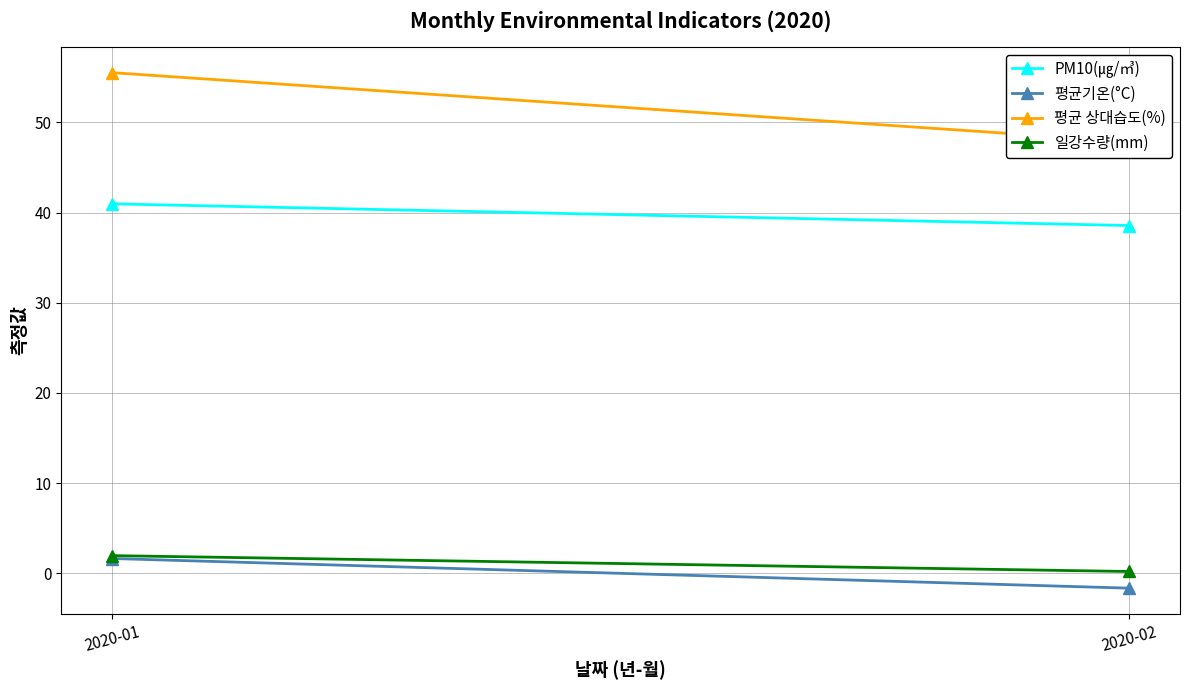

What is the value of the 일강수량(mm) point at the 2nd from the left?

0.2